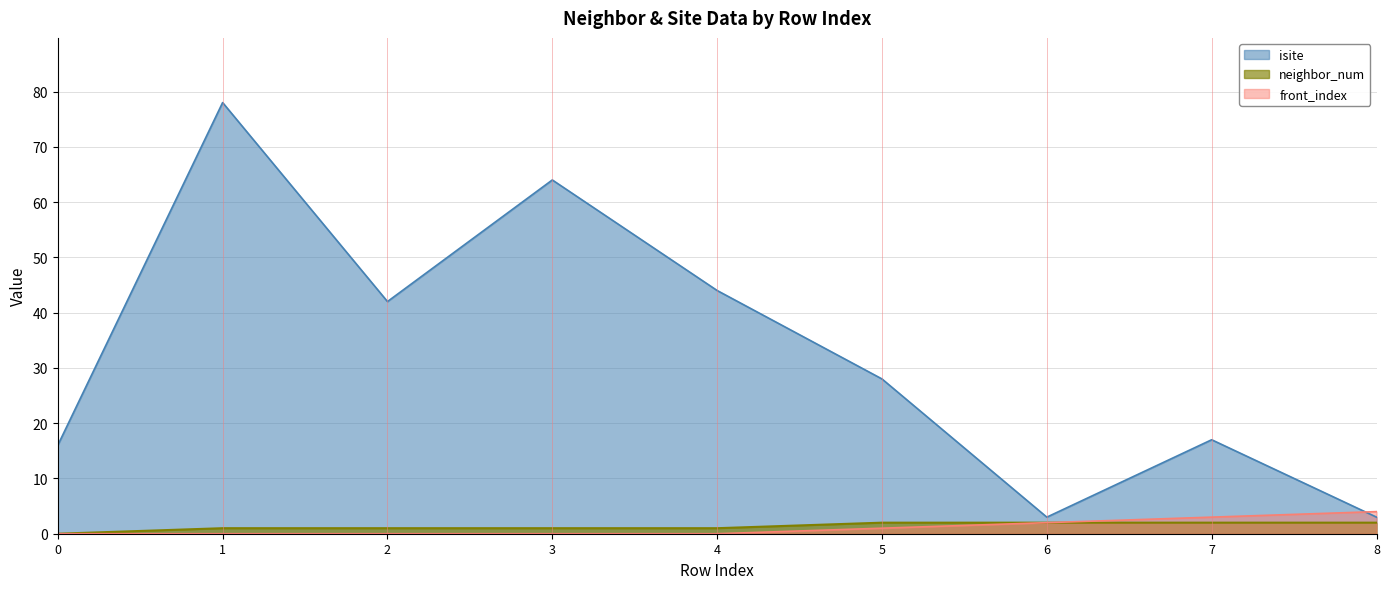

Reading left to right, transcribe all the data shown in this chart.

isite: 16	78	42	64	44	28	3	17	3
neighbor_num: 0	1	1	1	1	2	2	2	2
front_index: 0	0	0	0	0	1	2	3	4